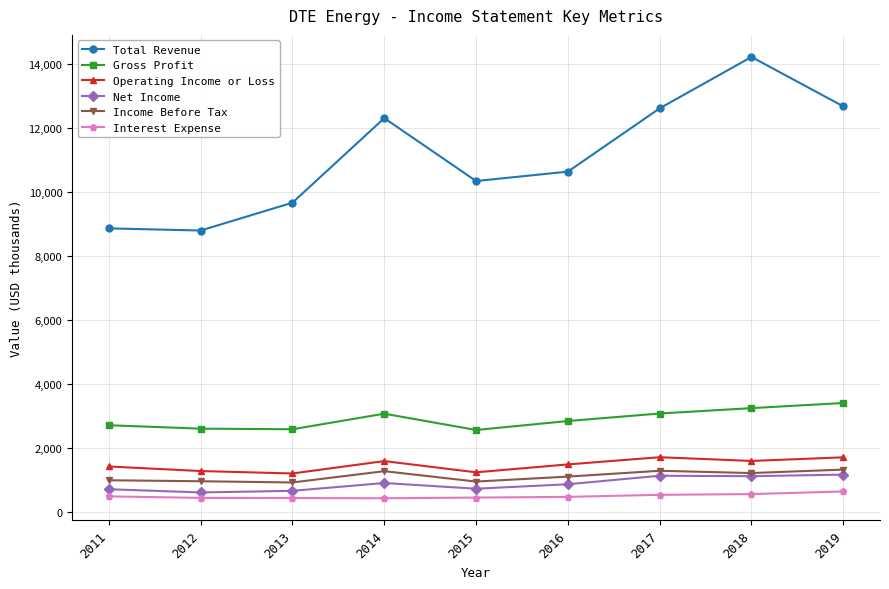

What is the maximum value shown in the chart?

14212